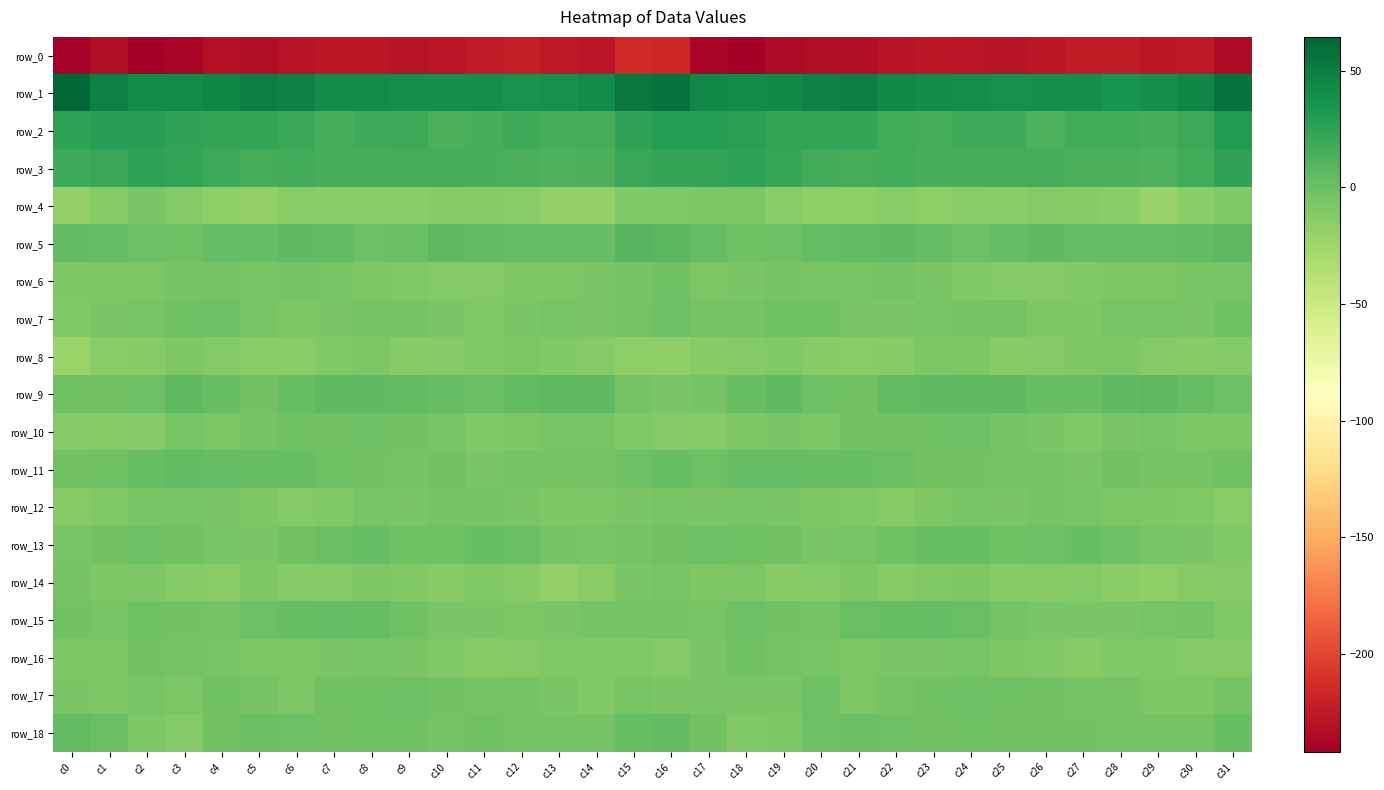

What is the maximum value shown in the chart?

64.5